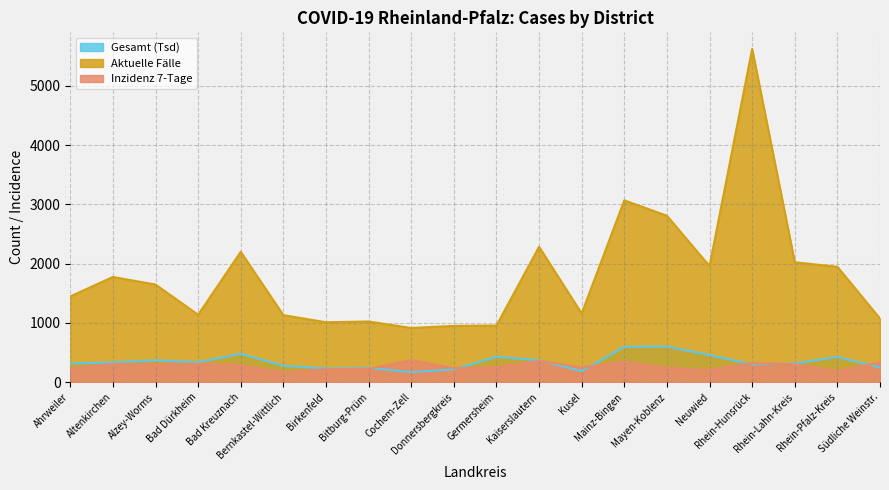

Rank the categories by Inzidenz 7-Tage value from highest to lowest.

Cochem-Zell, Kaiserslautern, Mainz-Bingen, Südliche Weinstr., Rhein-Hunsrück, Bad Dürkheim, Altenkirchen, Alzey-Worms, Rhein-Lahn-Kreis, Bad Kreuznach, Kusel, Germersheim, Mayen-Koblenz, Donnersbergkreis, Ahrweiler, Bitburg-Prüm, Birkenfeld, Neuwied, Rhein-Pfalz-Kreis, Bernkastel-Wittlich